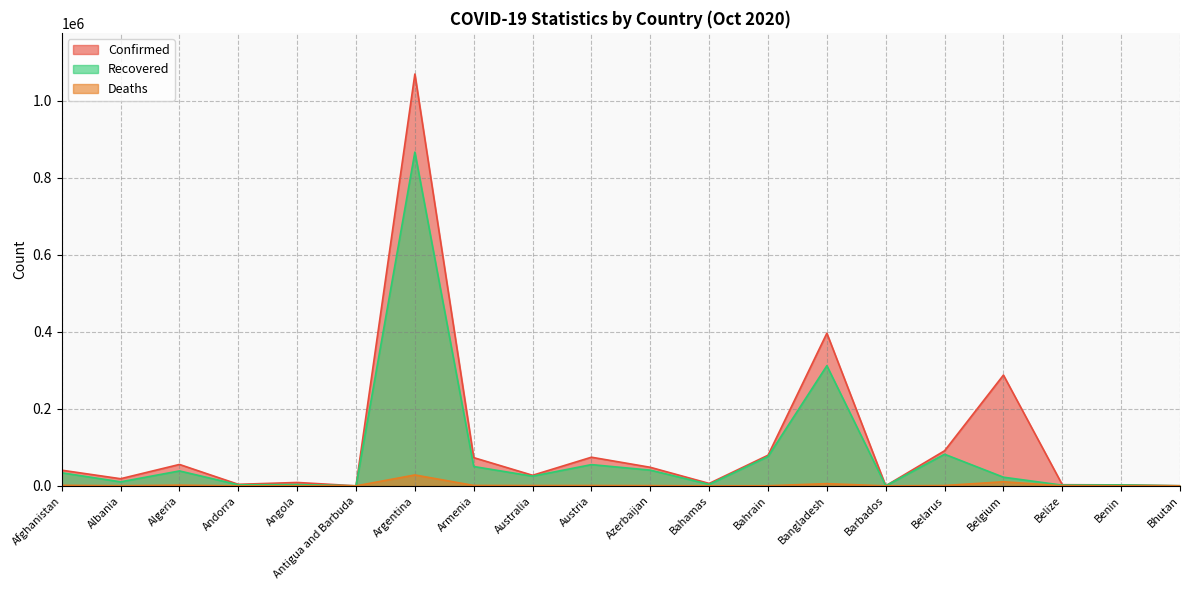

Where is the first local maximum for Deaths?

Algeria